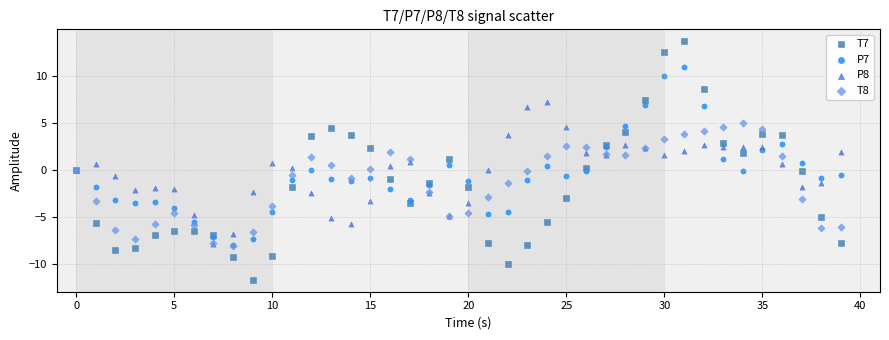

What are all the series names shown in the legend?

T7, P7, P8, T8